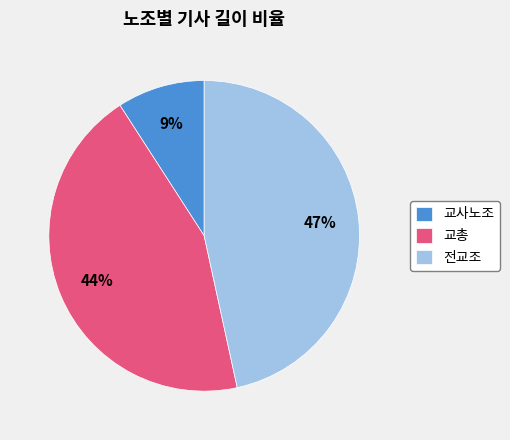

How many slices are in this pie chart?

3